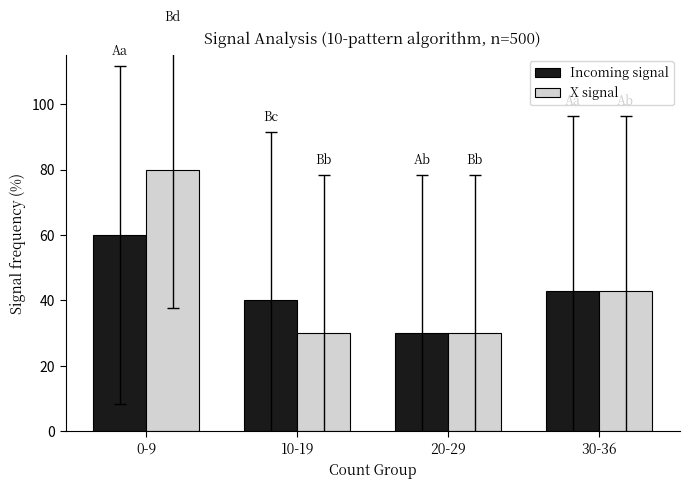

Rank the series by their maximum value, from lowest to highest.

Incoming signal, X signal